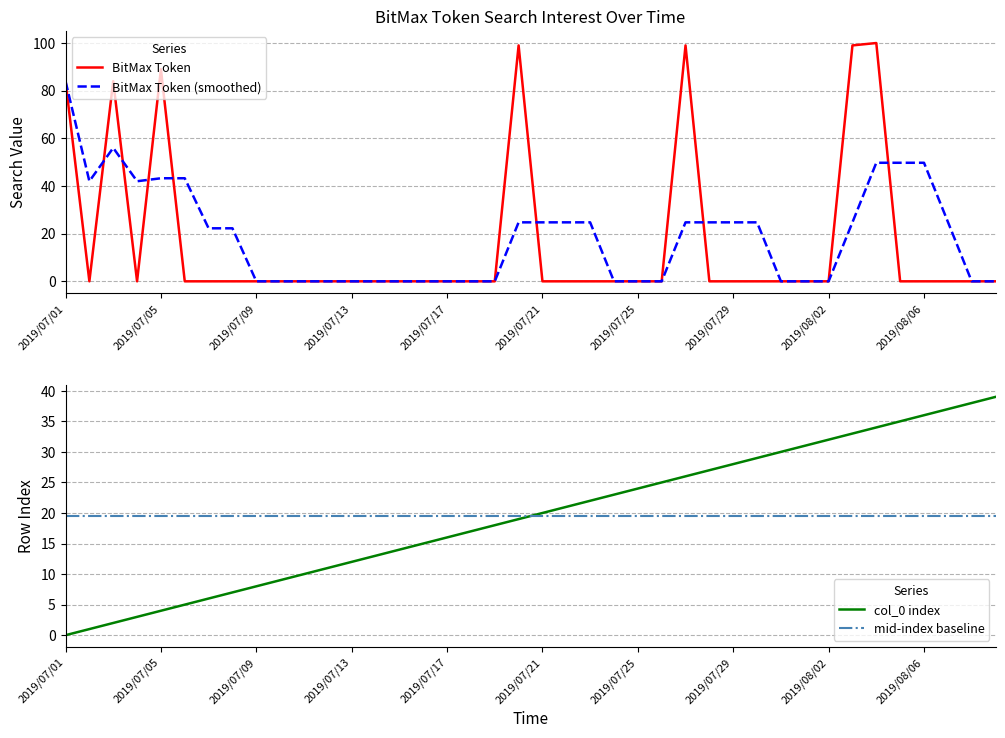

What is the maximum value for BitMax Token?

100.0